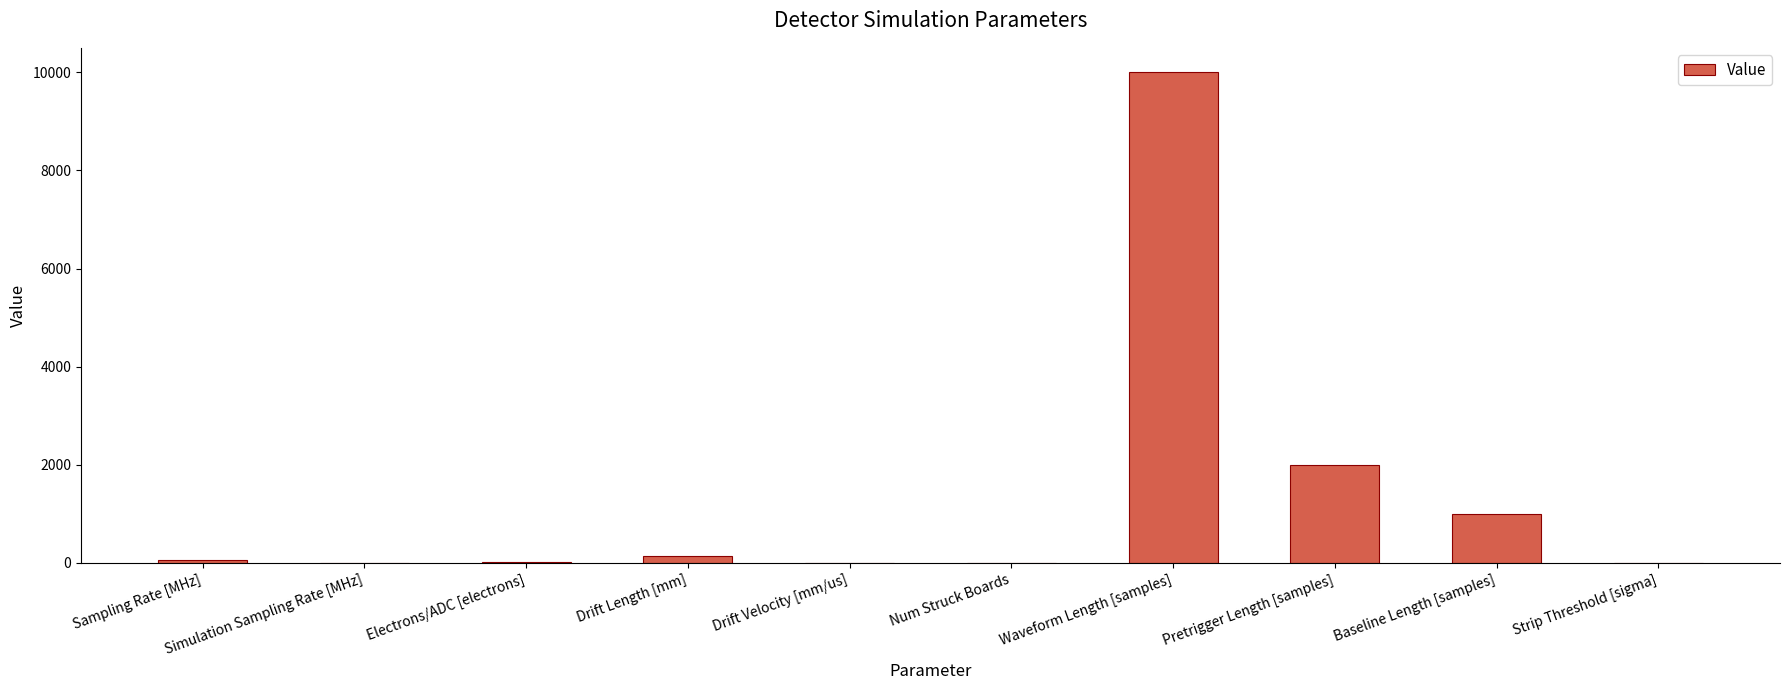

At which category does the chart reach its peak across all series?

Waveform Length [samples]